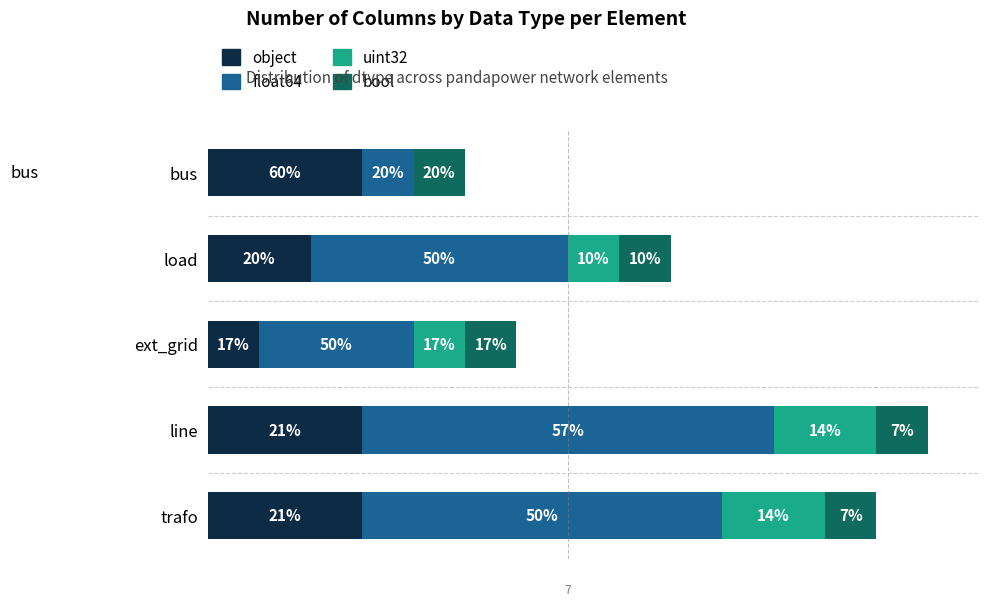

What are all the series names shown in the legend?

object, float64, uint32, bool